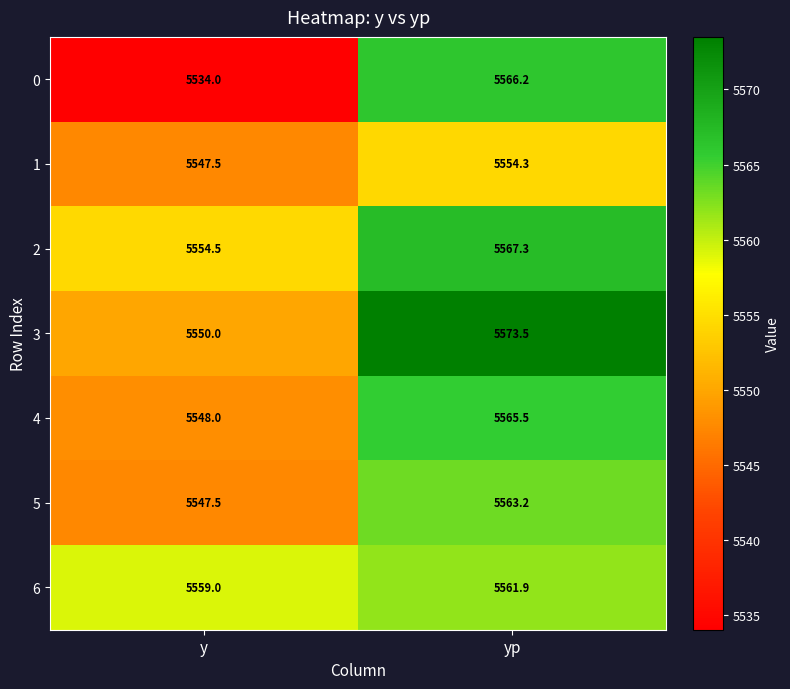

Reading left to right, list all the values displayed in this chart.

0: 5534.0	5566.2
1: 5547.5	5554.3
2: 5554.5	5567.3
3: 5550.0	5573.5
4: 5548.0	5565.5
5: 5547.5	5563.2
6: 5559.0	5561.9